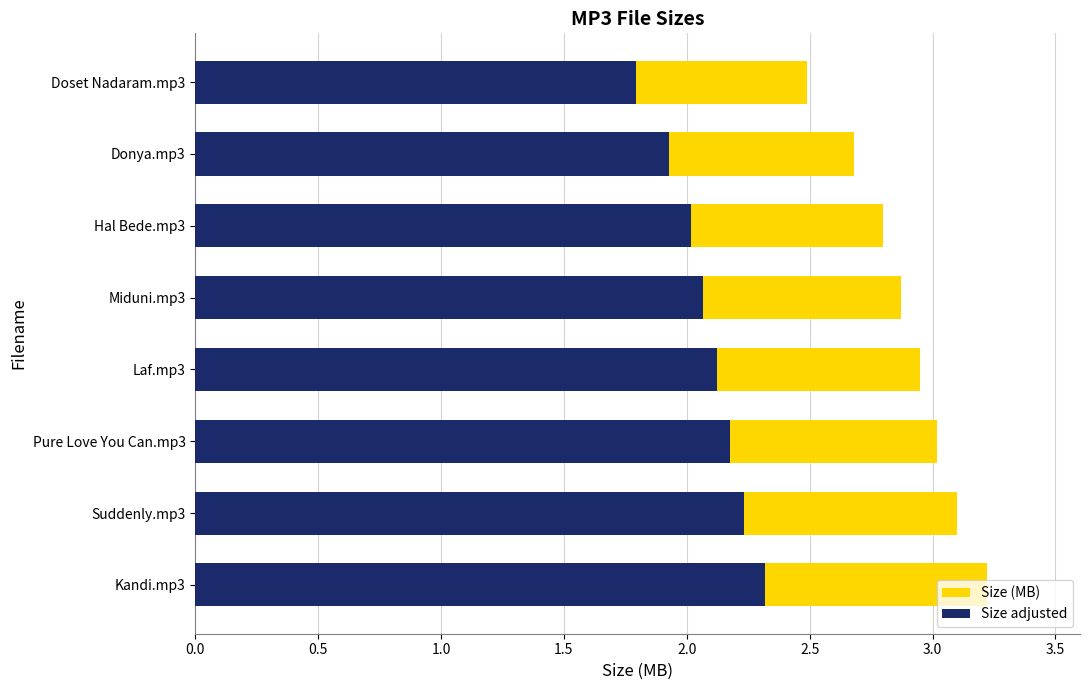

What is the value of the Size (MB) bar at the 7th from the left?

2.7